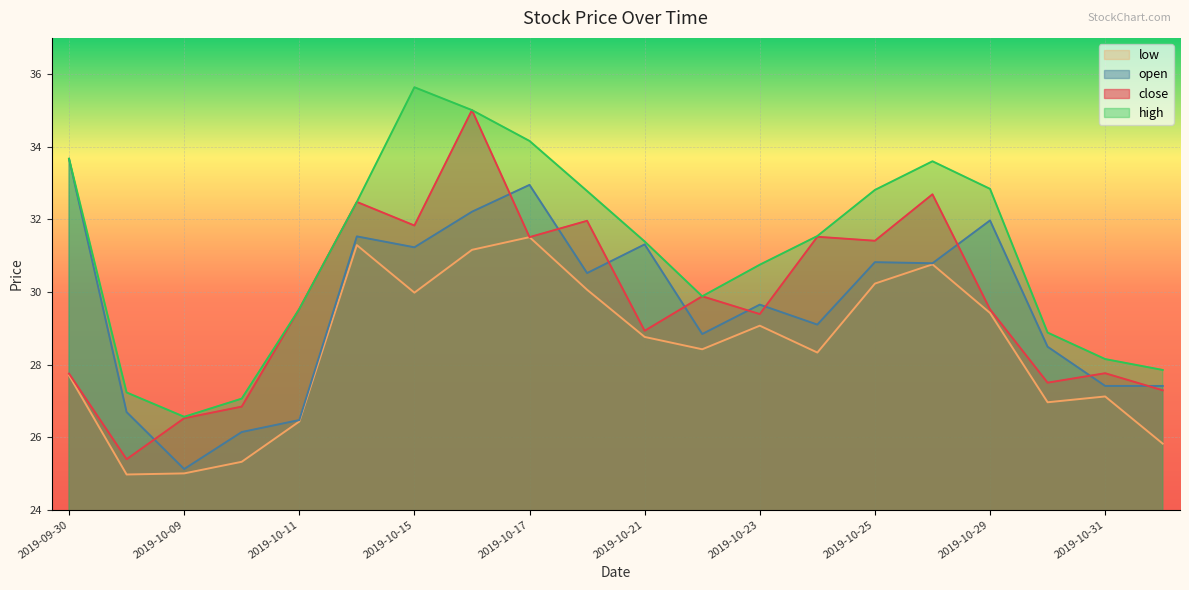

True or false: close has more than 2 interior local peaks.

True